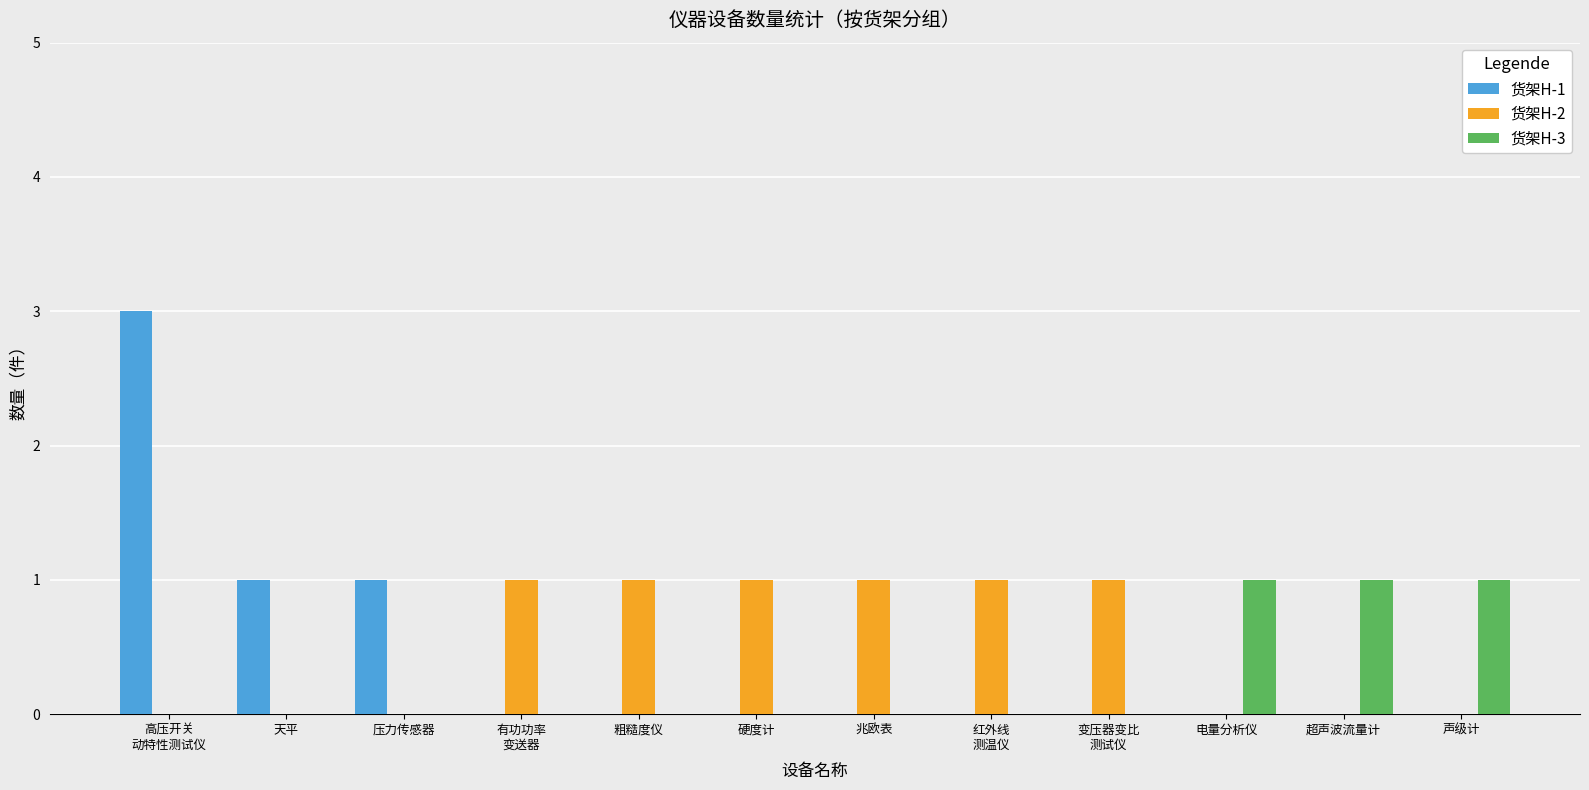

Does the chart contain stacked bars?

No